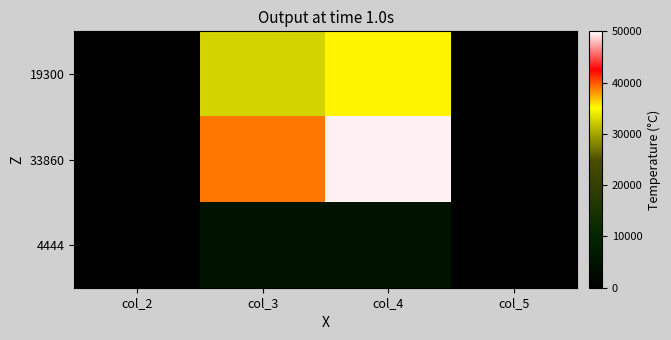

Reading left to right, what are all the values shown in this chart?

19300: col_2=7.0	col_3=32465.0	col_4=35290.0	col_5=5.9
33860: col_2=10.0	col_3=38958.0	col_4=49510.0	col_5=22.7
4444: col_2=2.0	col_3=4783.0	col_4=5061.0	col_5=7.3